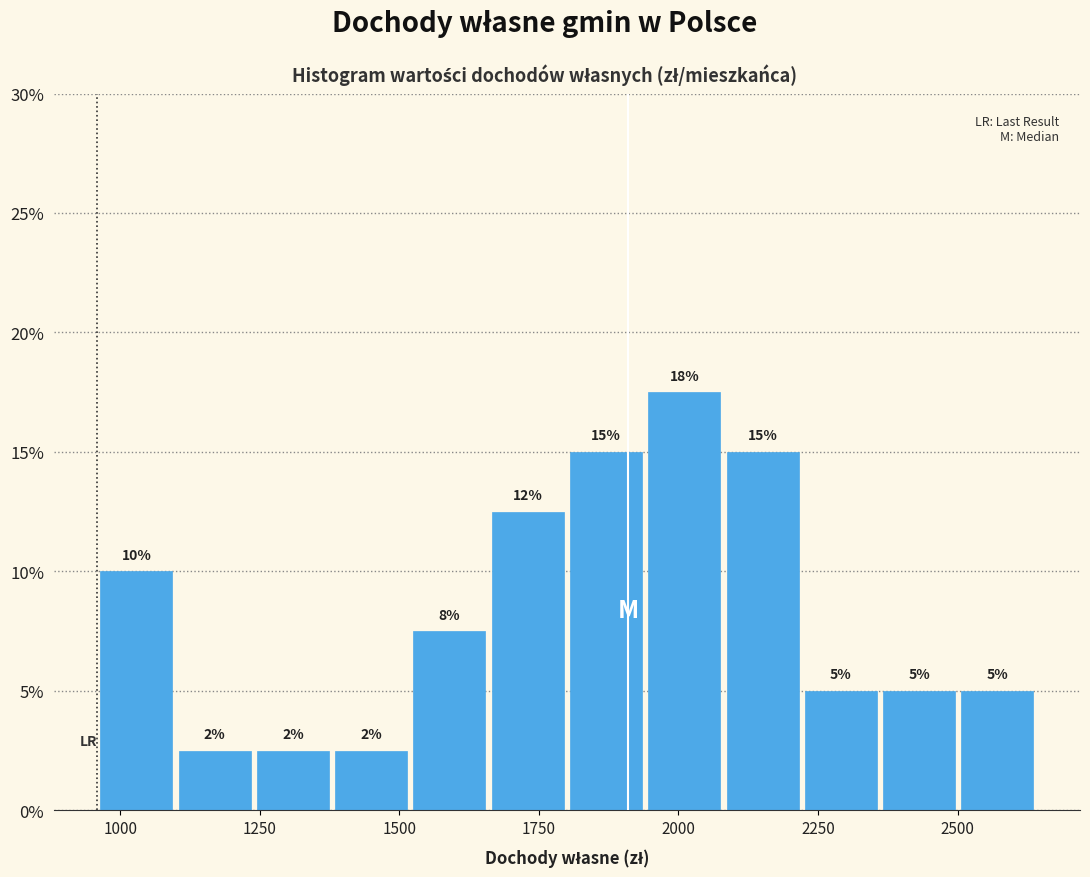

Around what value on the x-axis is the tallest bar? Give the approximate position of its centre, as read against the axis.

2000